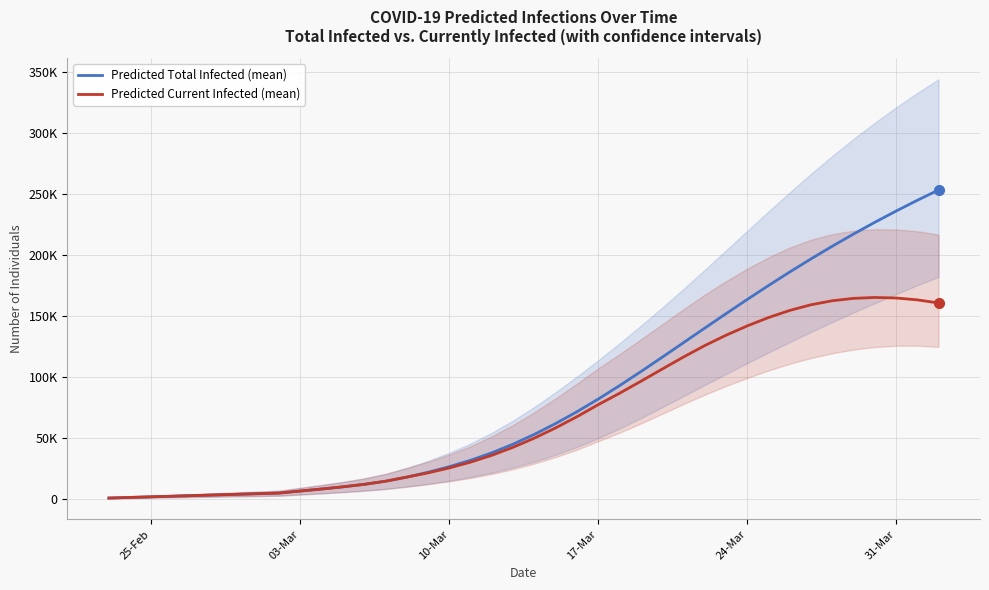

At 03-Mar, list the series in order from smallest to largest.

Predicted Total Infected (mean), Predicted Current Infected (mean)